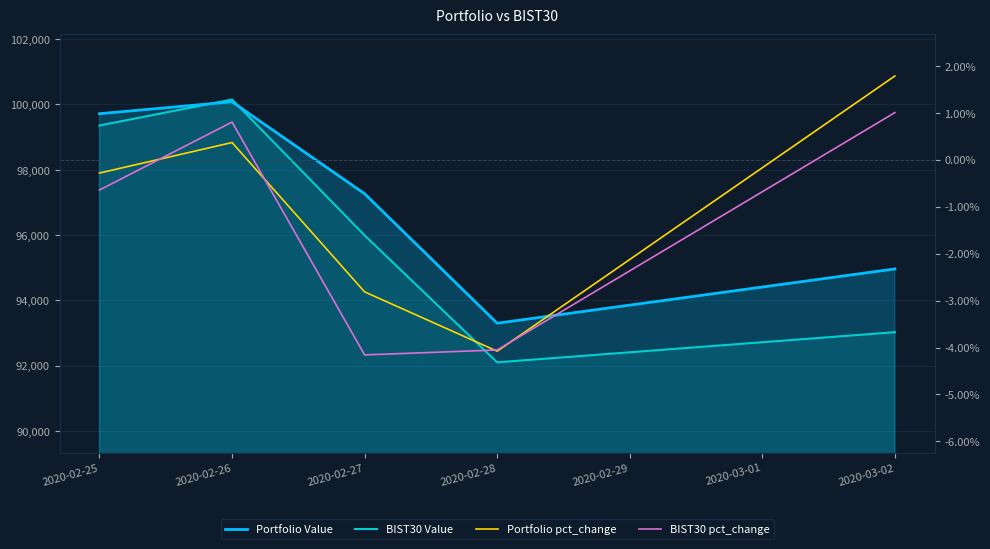

What is the value of the Portfolio Value point at the 1st from the left?

99715.9